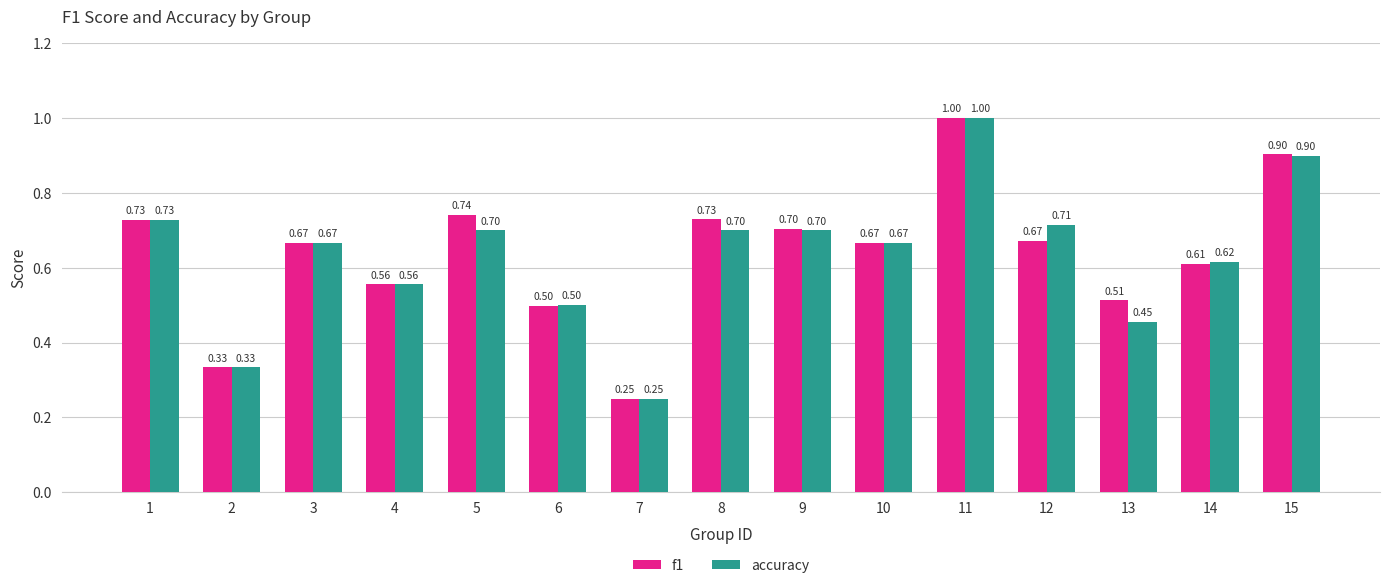

What is the sum of all accuracy values?

9.5